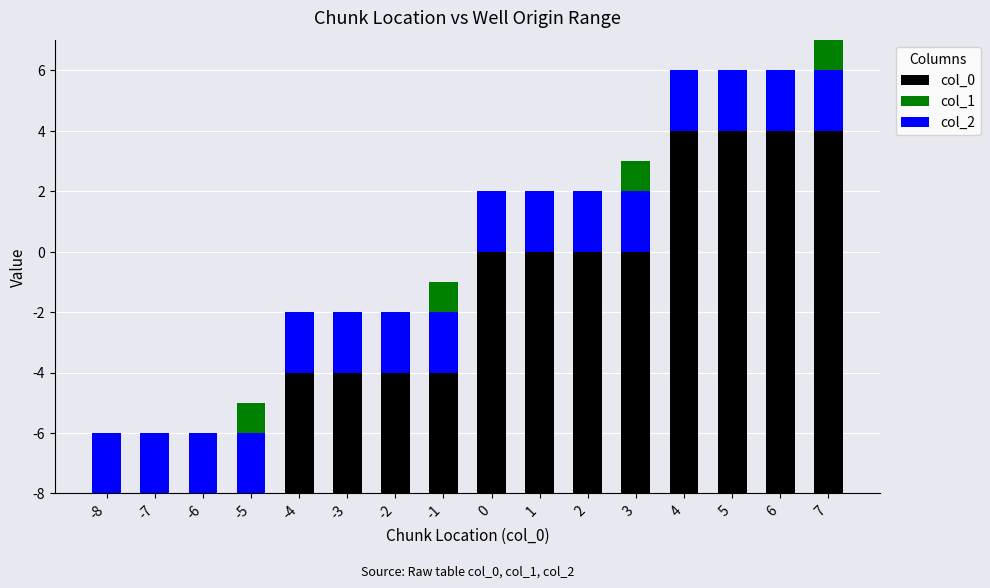

List the labels in order of col_0 value, largest first.

7, 6, 5, 4, 3, 2, 1, 0, -1, -2, -3, -4, -5, -6, -7, -8